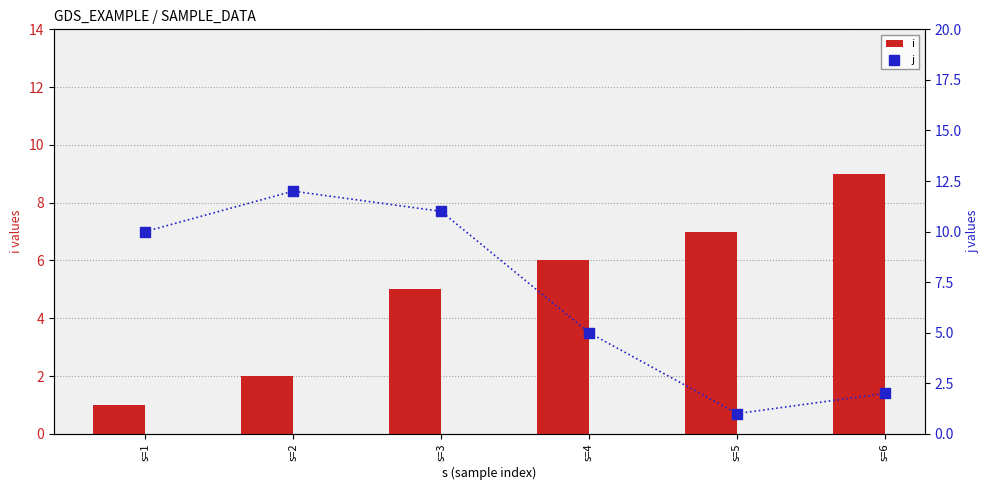

What is the total value across all series at s=1?

11